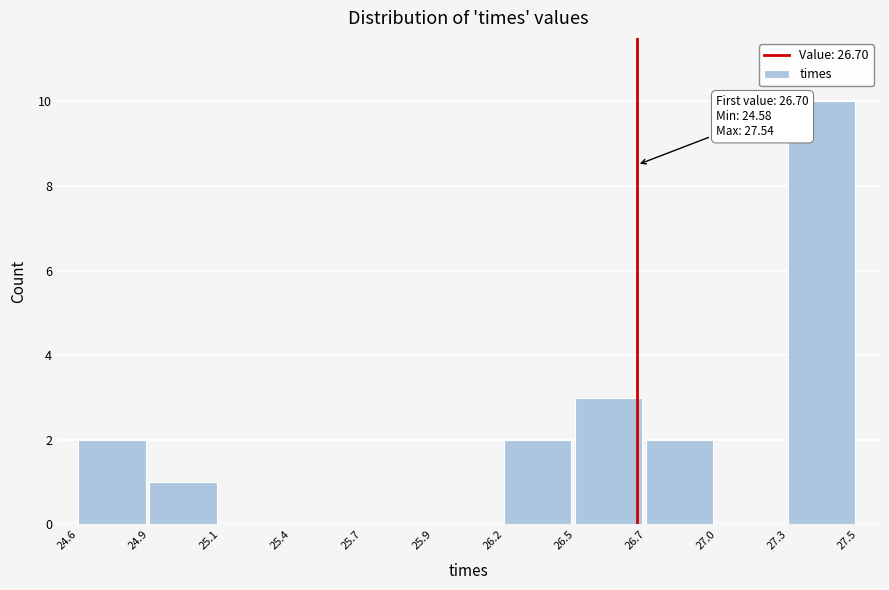

Reading left to right, extract all data points from this chart.

24.6=2	24.9=1	25.1=0	25.4=0	25.7=0	25.9=0	26.2=2	26.5=3	26.7=2	27.0=0	27.3=10